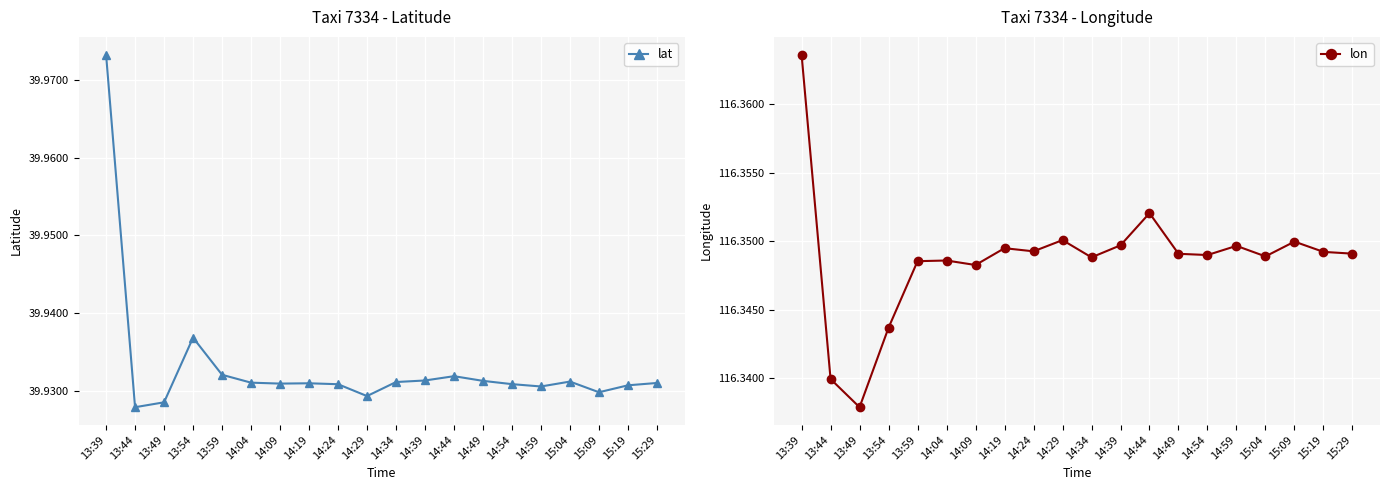

What is the maximum value for lat?

40.0